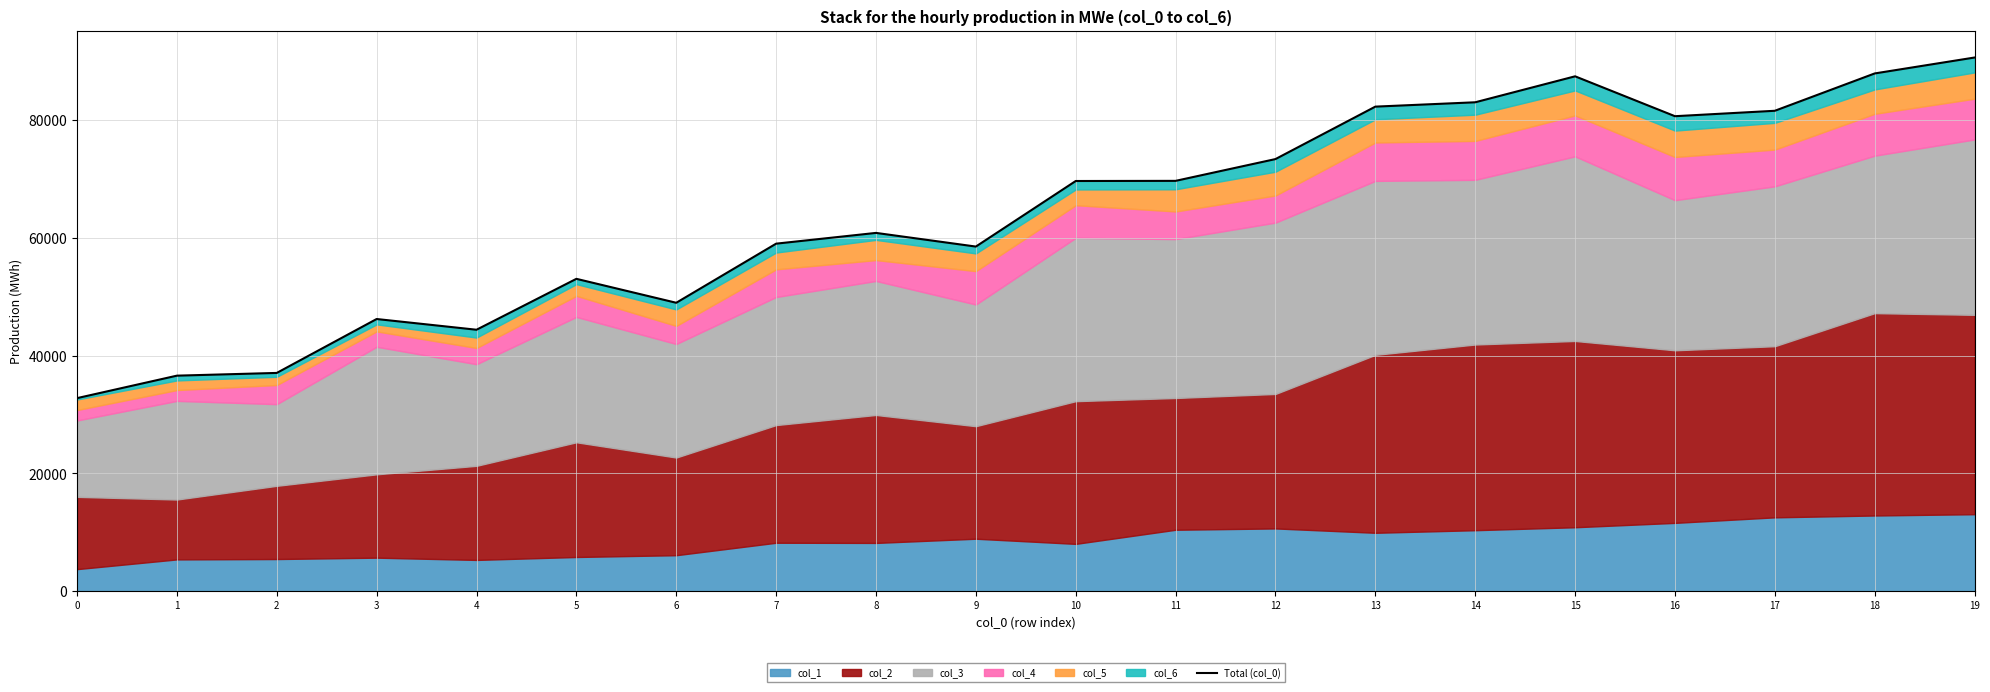

True or false: the data shows 66101.6 at 3.

False